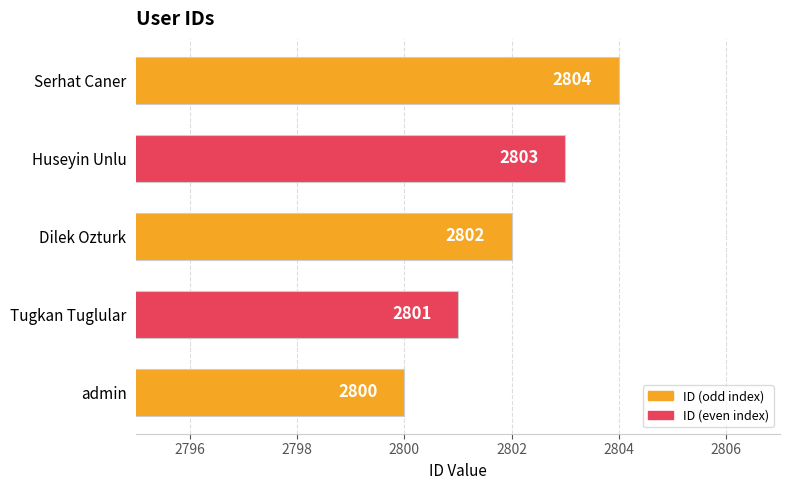

At which label is the value closest to 2802?

Dilek Ozturk